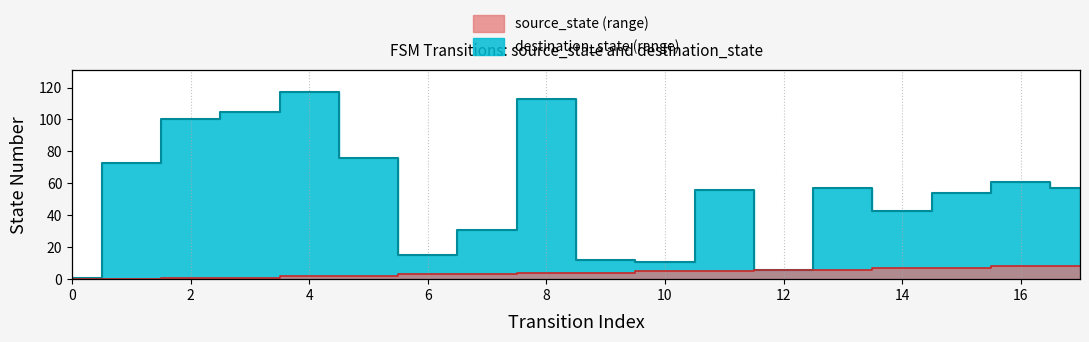

Rank the series at 10 from highest to lowest value.

destination_state, source_state